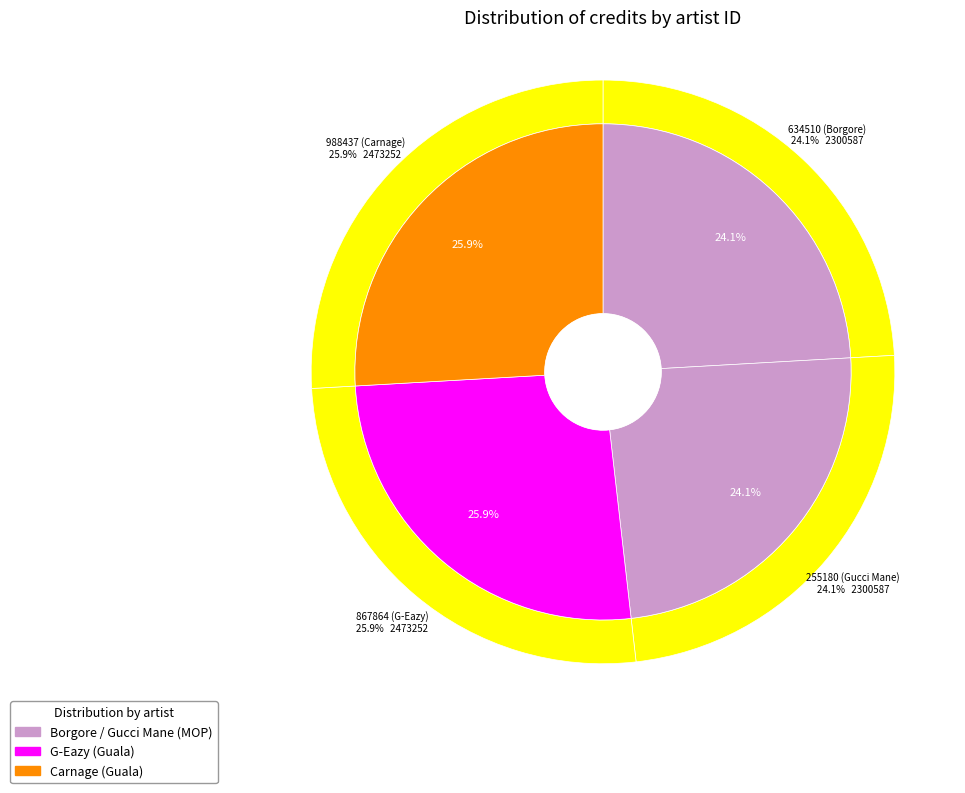

Does 255180 represent more than half of the total?

No